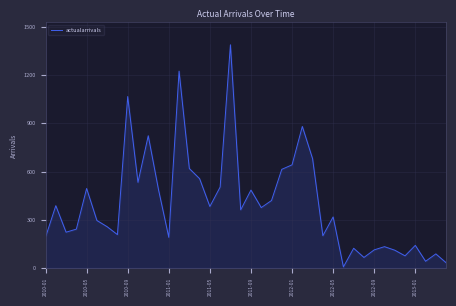

How many lines are shown in the chart?

1